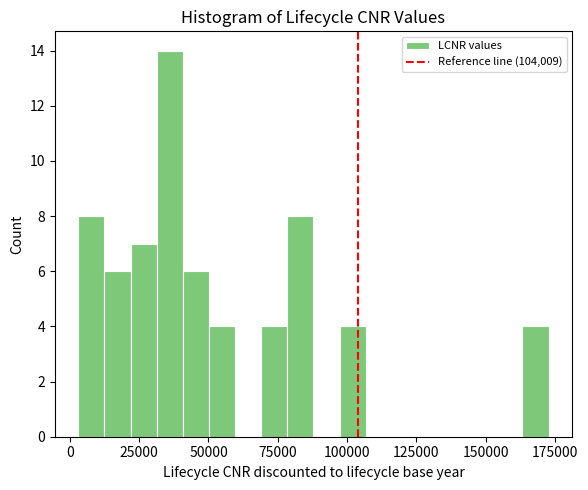

Around what value on the x-axis is the tallest bar? Give the approximate position of its centre, as read against the axis.

35000